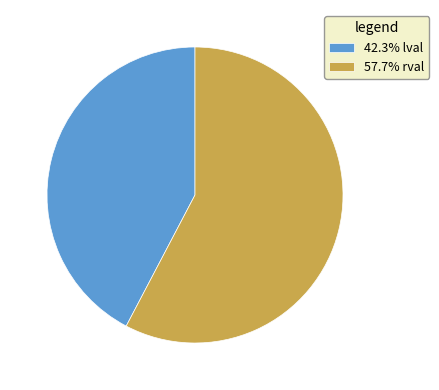

Combined, do 42.3% lval and 57.7% rval account for over 50%?

Yes